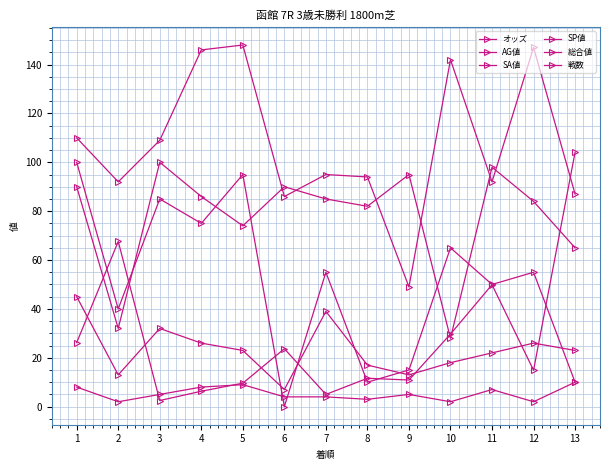

What is the difference between the second highest and second lowest values in the 総合値 series?

26.0